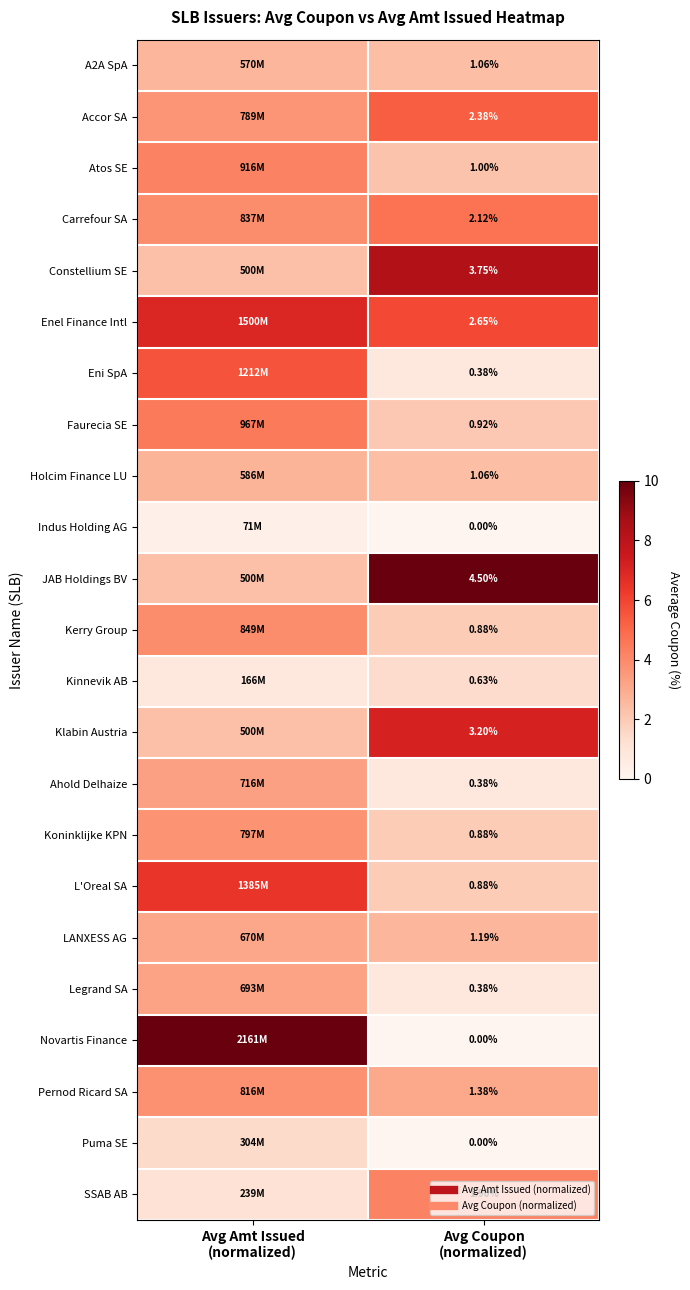

Which series changed the most between Avg Amt Issued (normalized) and Avg Coupon (normalized)?

Novartis Finance